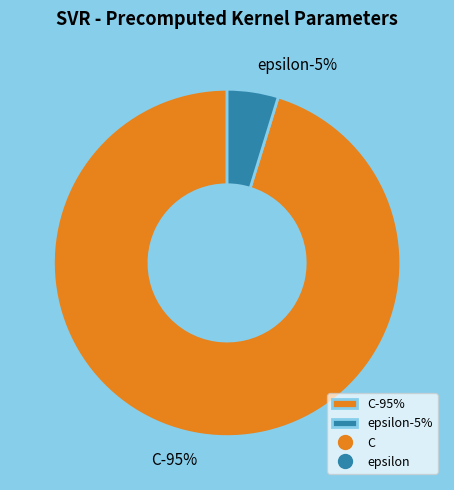

Does any single category account for the majority?

Yes